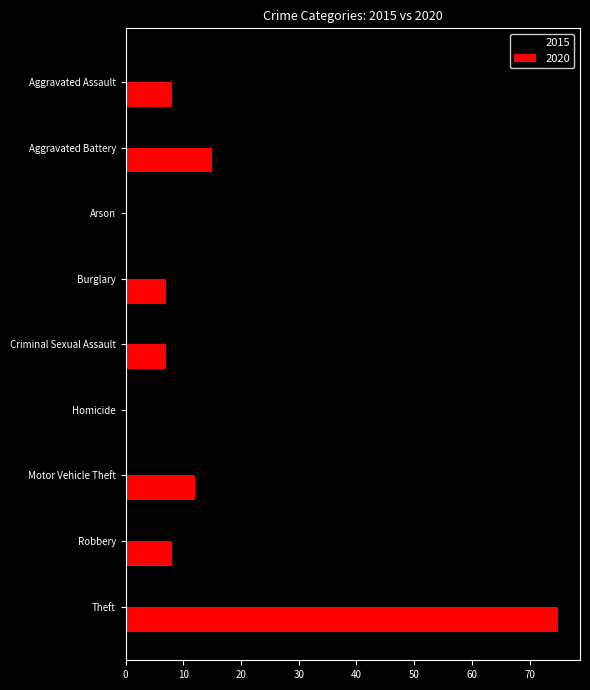

Which series changed the most between Burglary and Robbery?

2015